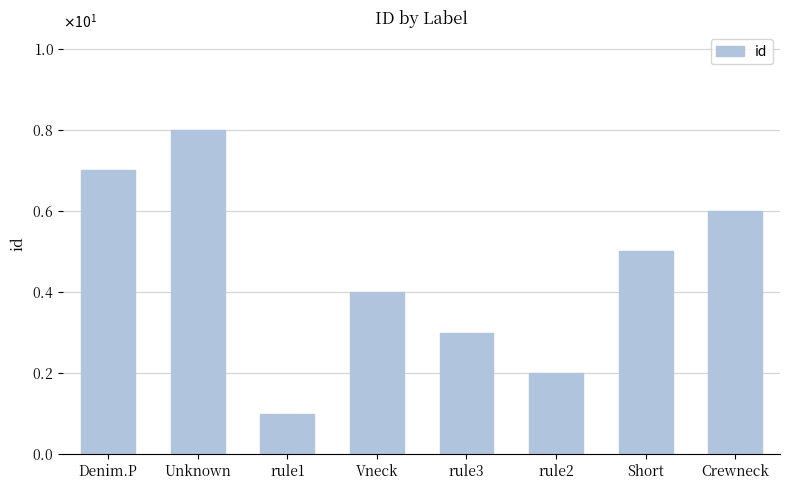

Rank the categories by value from highest to lowest.

Unknown, Denim.P, Crewneck, Short, Vneck, rule3, rule2, rule1